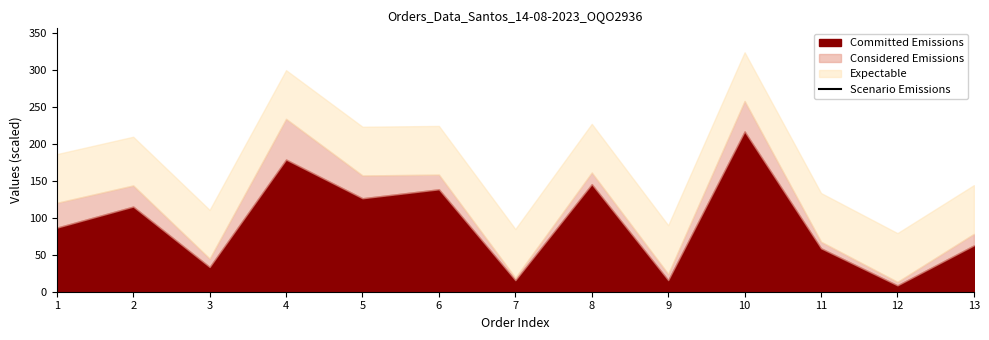

What is the sum of all values?

86789.2